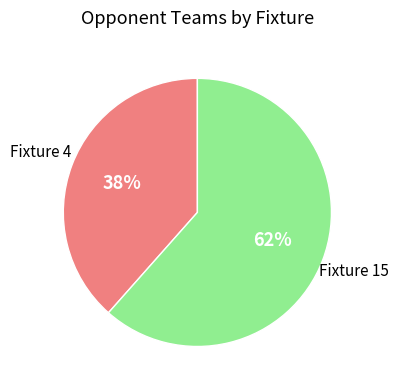

Is the sum of Fixture 4 and Fixture 15 greater than half?

Yes